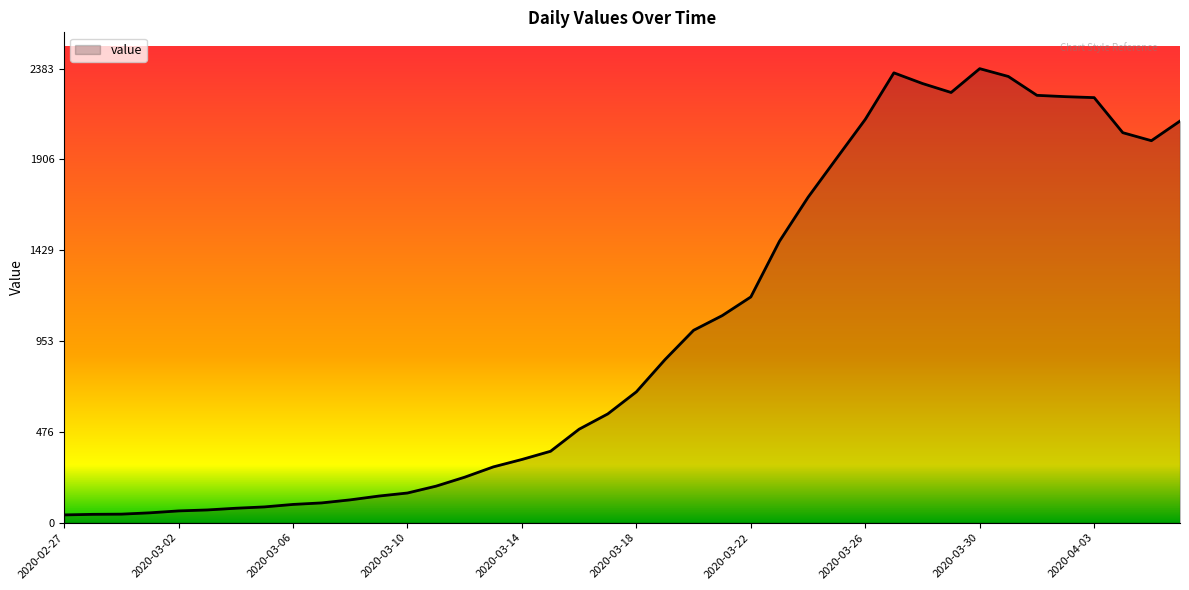

What is the difference between the maximum and minimum values?

2342